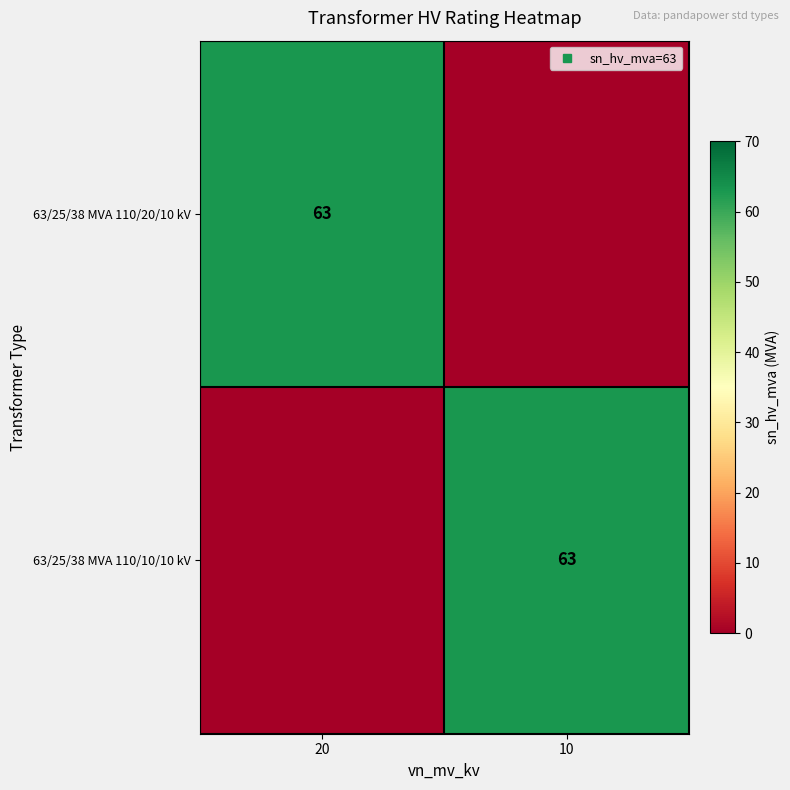

What is the sum of all 63/25/38 MVA 110/20/10 kV values?

63